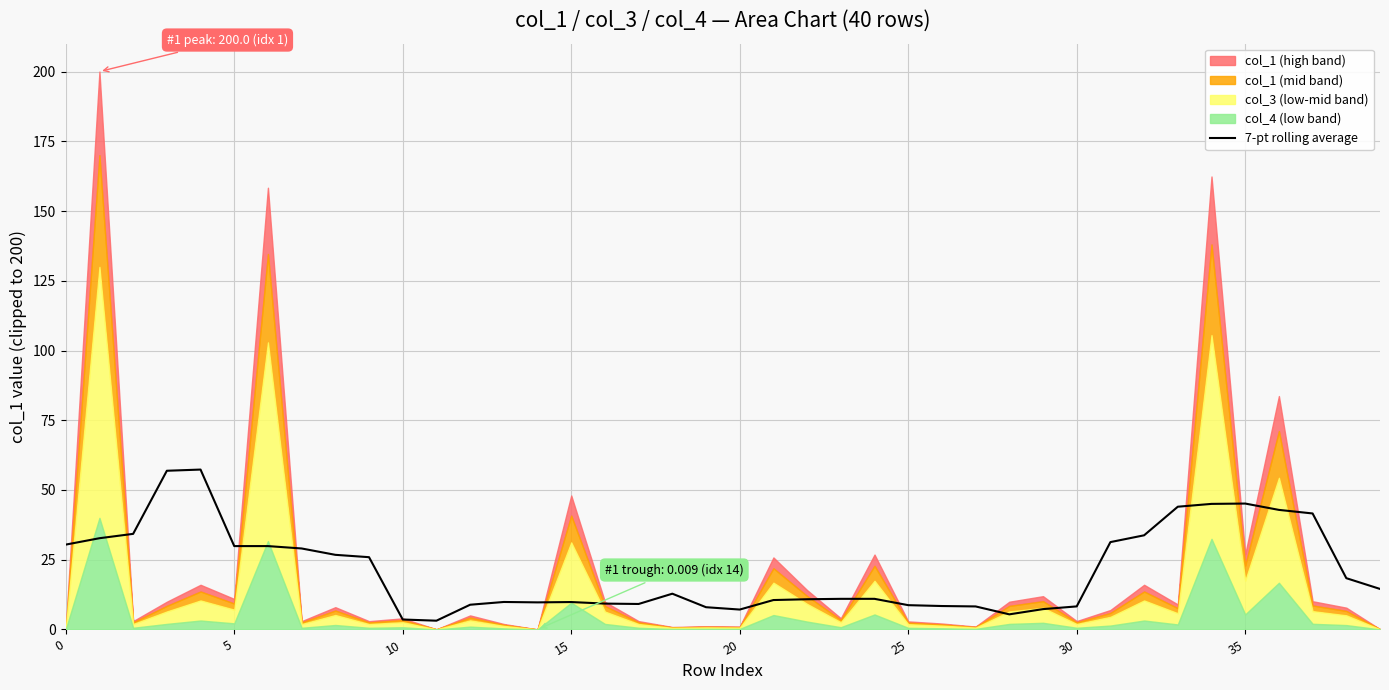

What is the value of the 13th point from the left?

8.9